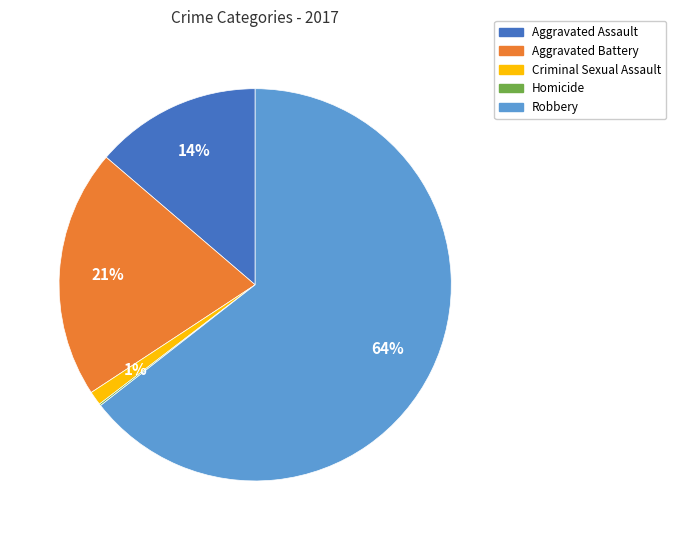

Which category has the biggest portion of the pie?

Robbery